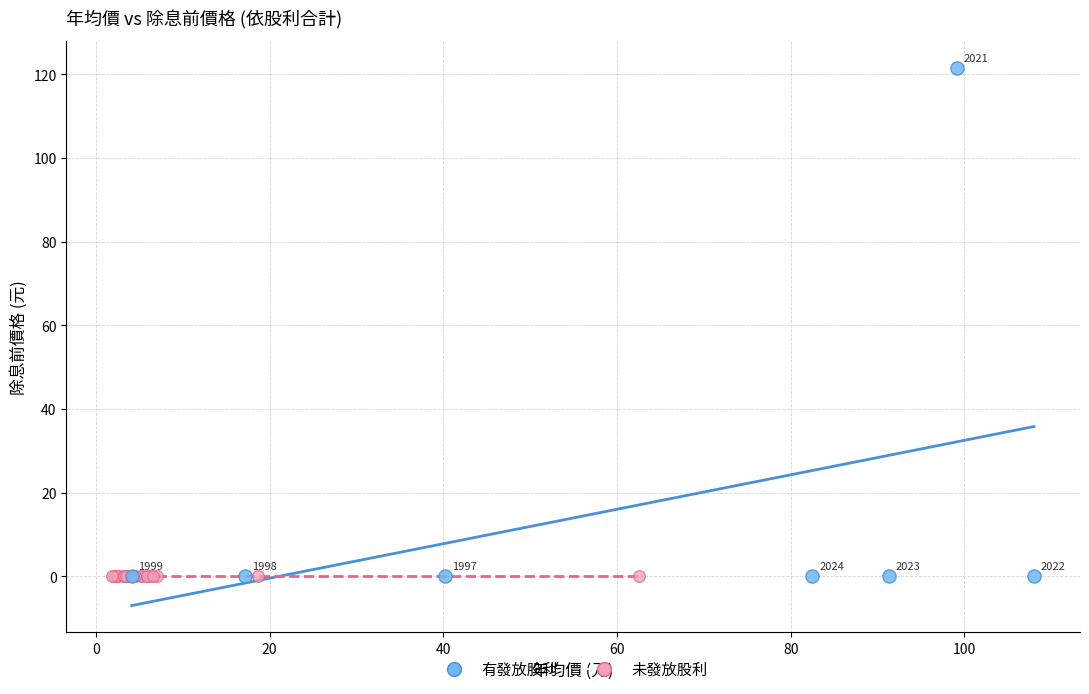

Which series contains the highest Y value?

有發放股利